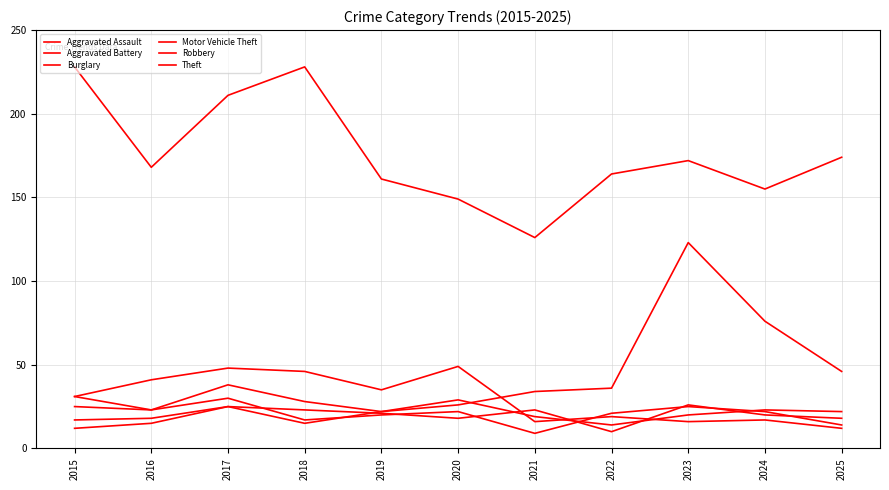

List the series in order of their peak value, lowest first.

Aggravated Assault, Aggravated Battery, Robbery, Burglary, Motor Vehicle Theft, Theft